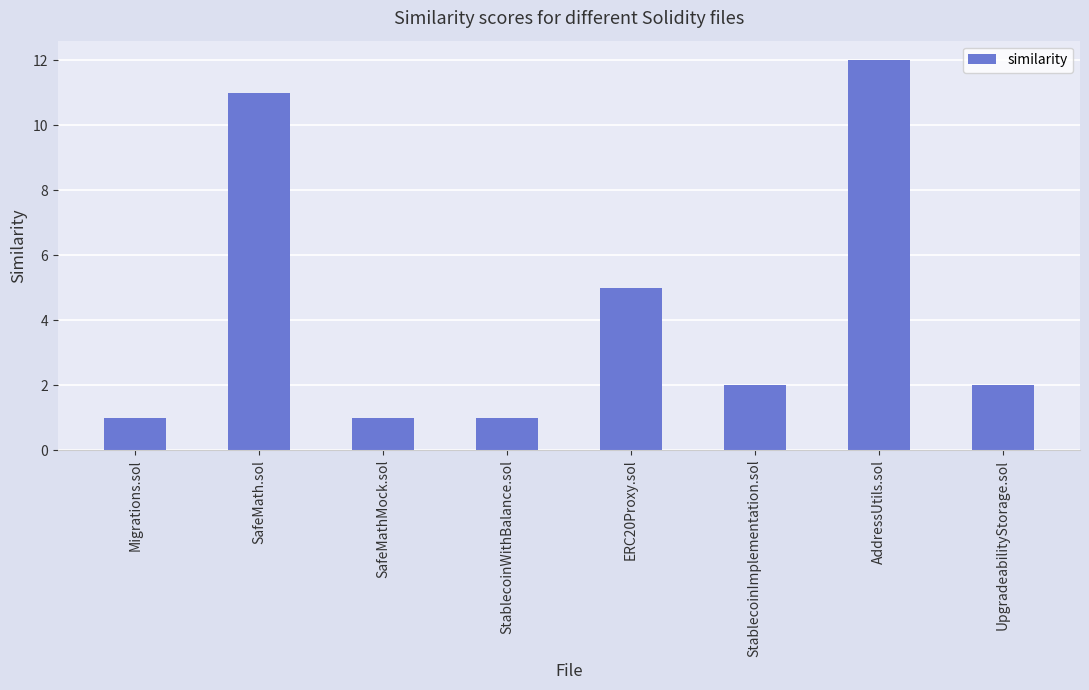

What is the label of the 7th bar from the left?

AddressUtils.sol